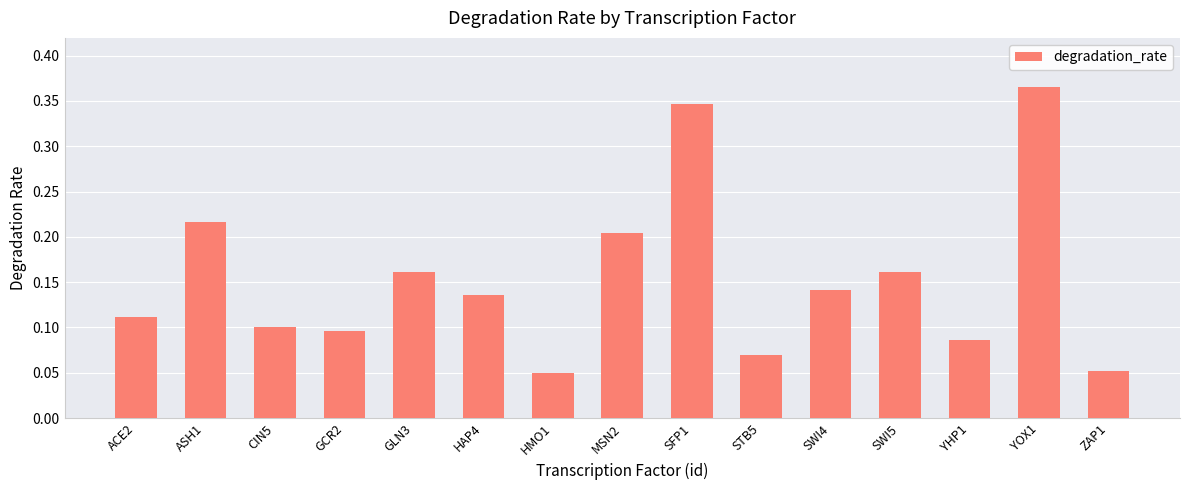

Between ACE2 and SFP1, which is larger?

SFP1